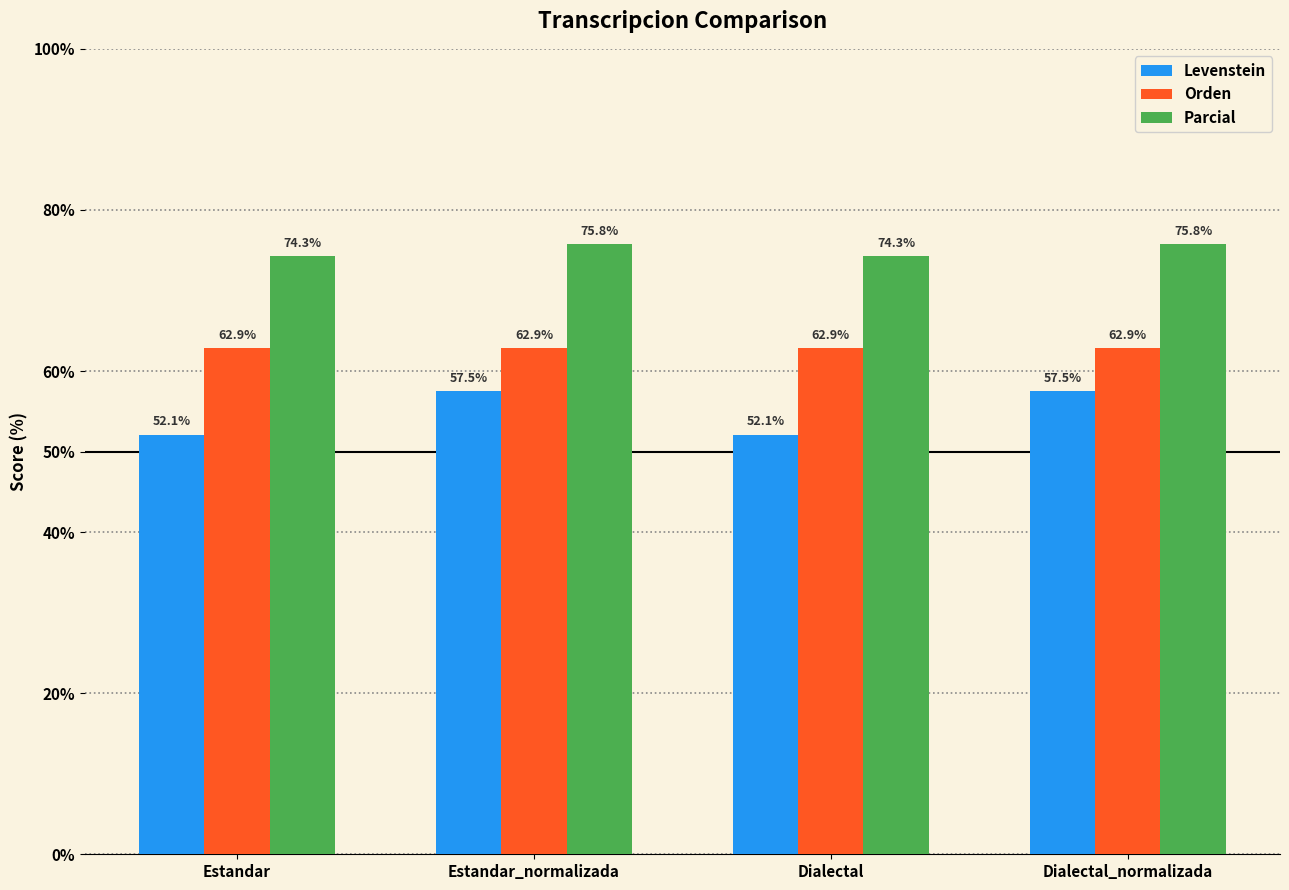

What value does the Parcial series have at Estandar_normalizada?

75.8